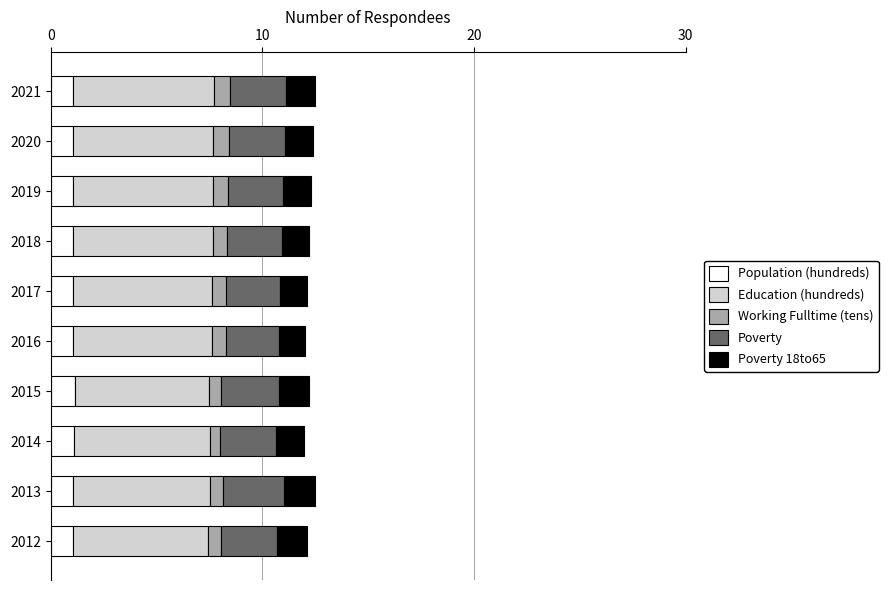

How many series are shown in this chart?

5